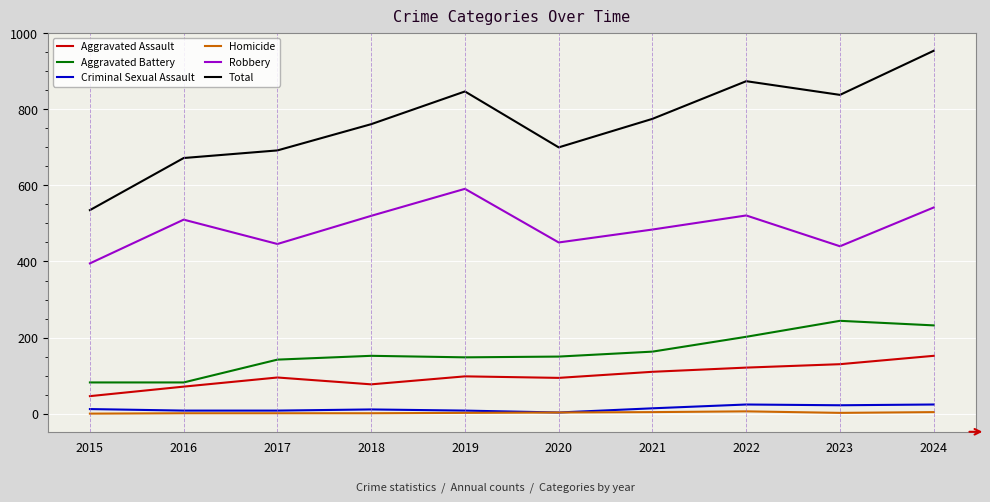

True or false: Robbery has a value of 521 at 2022.

True